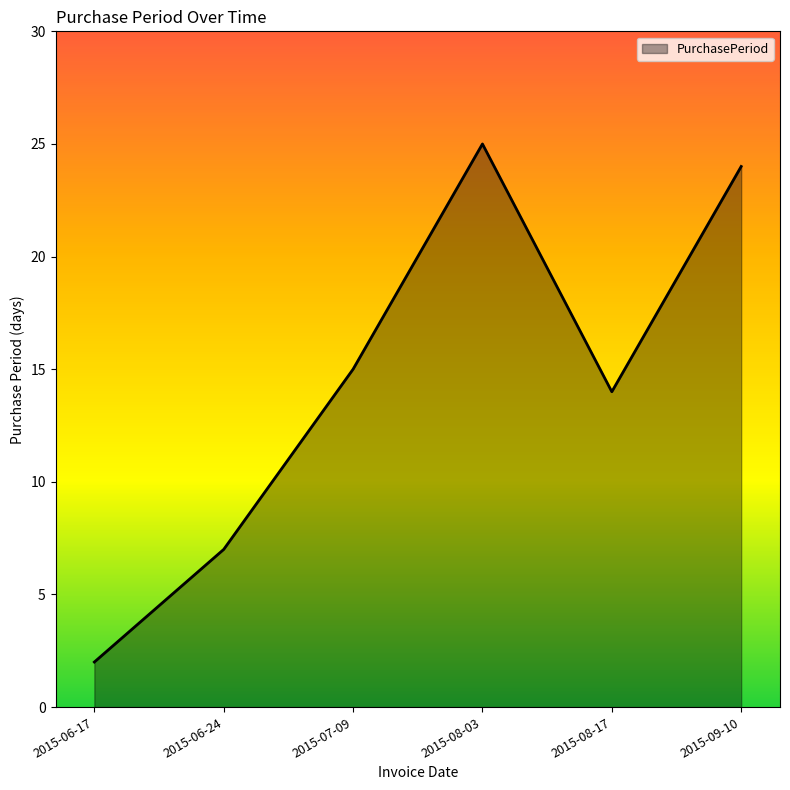

At which category does the chart reach its minimum across all series?

2015-06-17